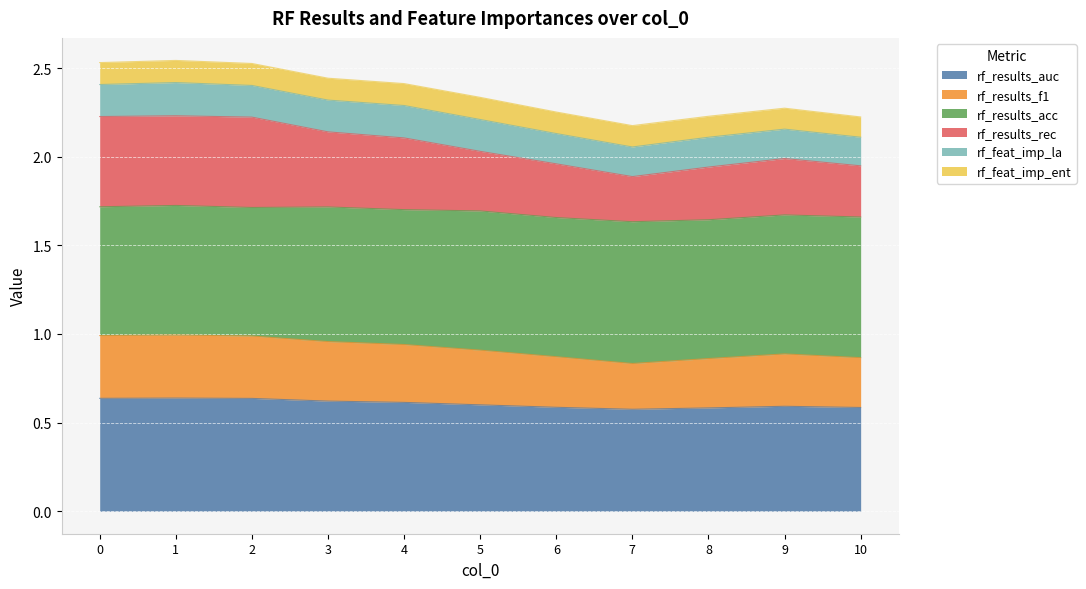

What are all the series names shown in the legend?

rf_results_auc, rf_results_f1, rf_results_acc, rf_results_rec, rf_feat_imp_la, rf_feat_imp_ent